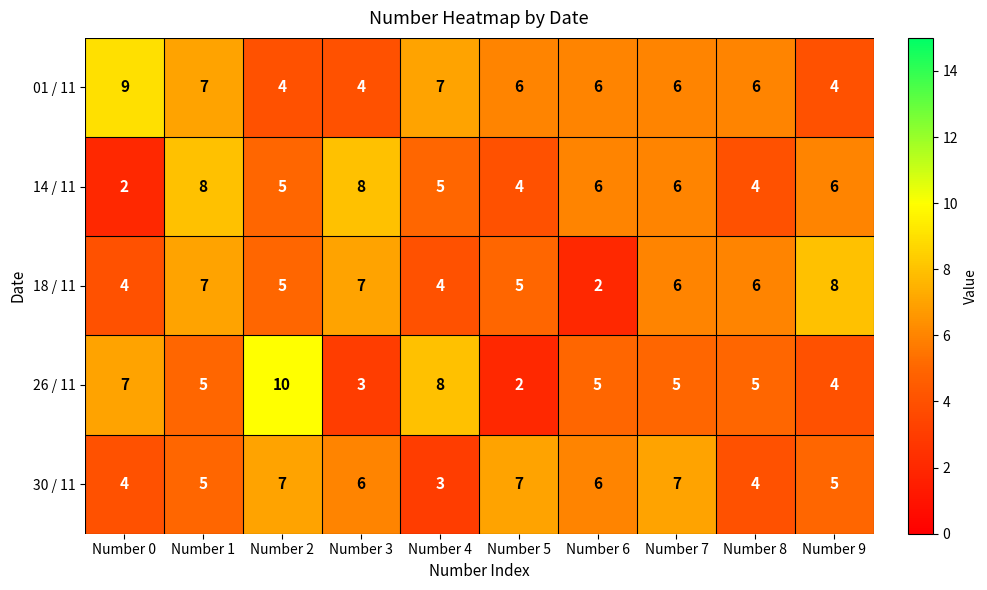

Which series changed the most between Number 1 and Number 9?

01 / 11